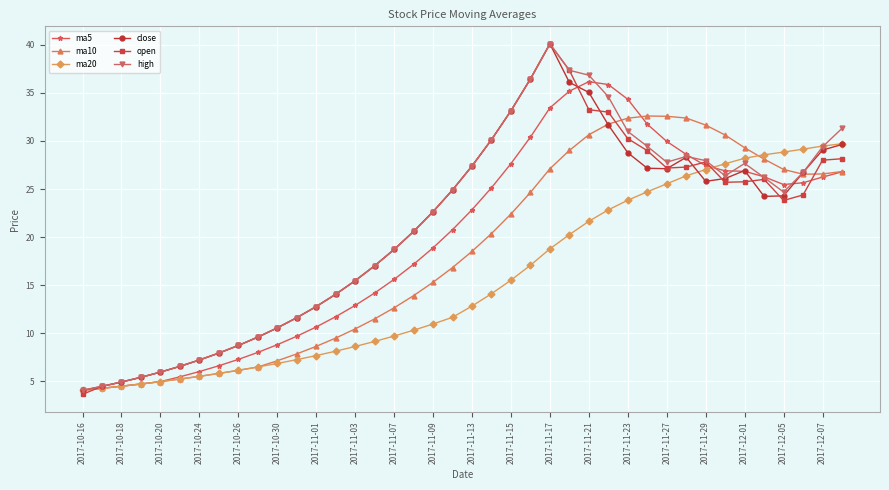

What is the value of the ma20 point at the 39th from the left?

29.5